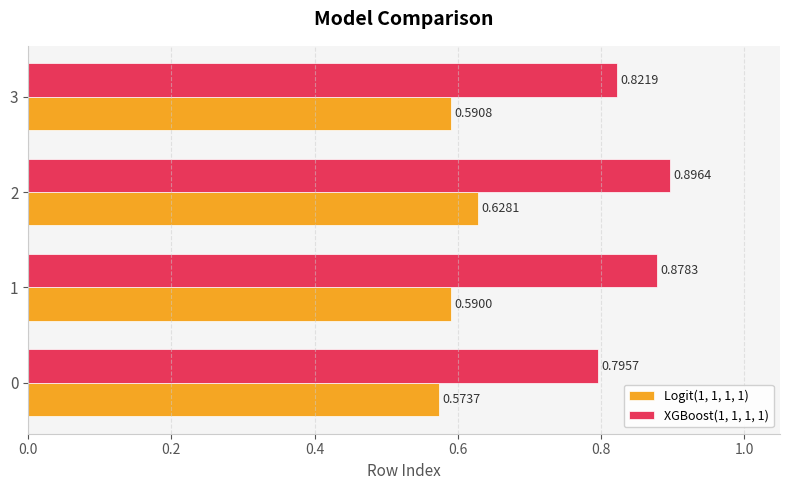

Rank the series by their average value, from lowest to highest.

Logit(1, 1, 1, 1), XGBoost(1, 1, 1, 1)